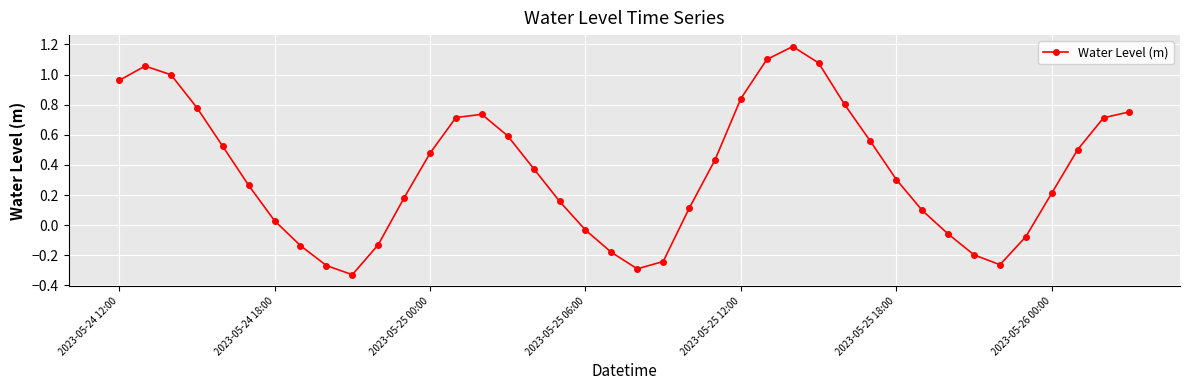

How many lines are shown in the chart?

1